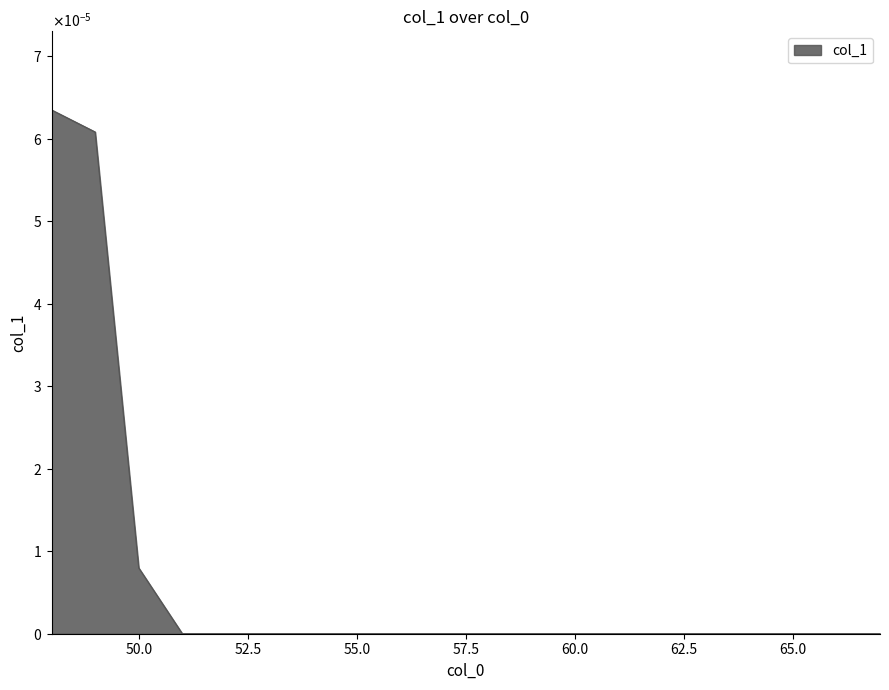

List the labels in order of value, smallest first.

51, 52, 53, 54, 55, 56, 57, 58, 59, 60, 61, 62, 63, 64, 65, 66, 67, 50, 49, 48